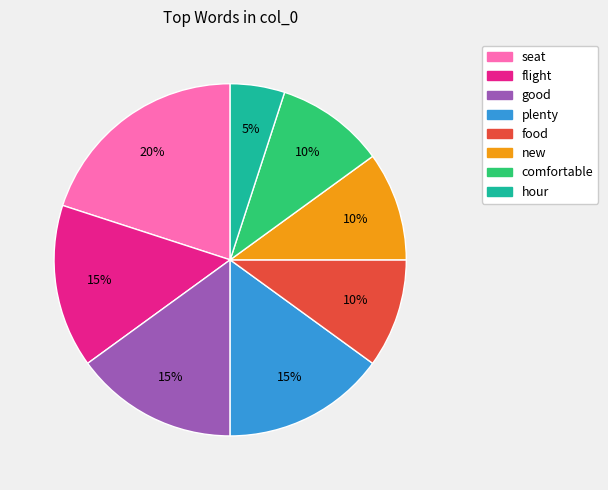

What is the largest slice in the pie chart?

seat